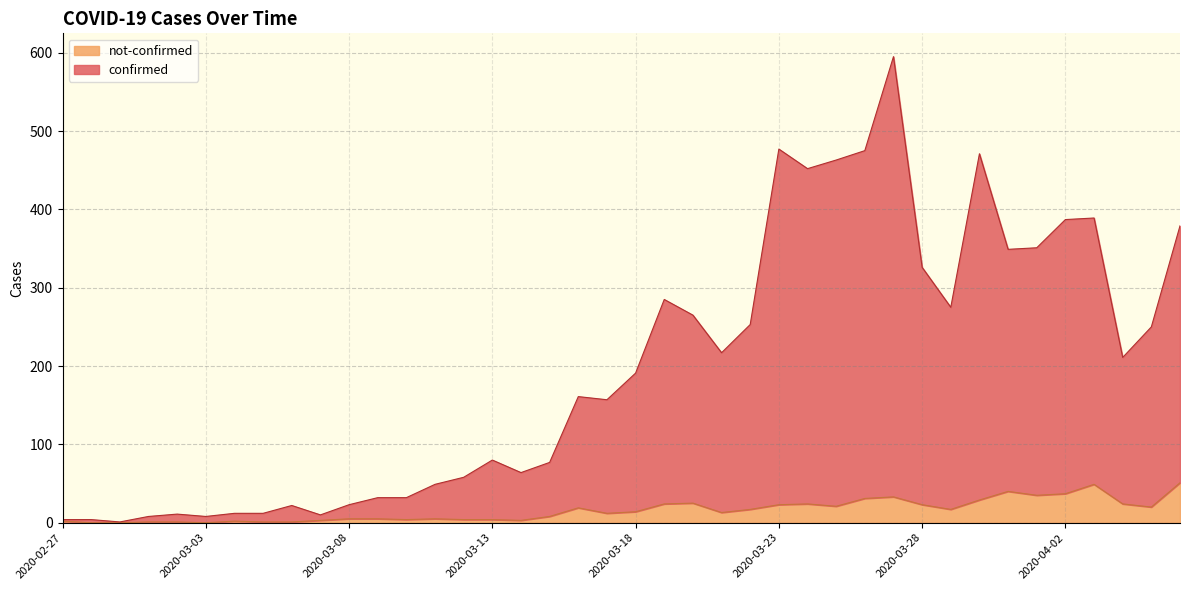

What is the label of the 3rd point from the right?

2020-04-04